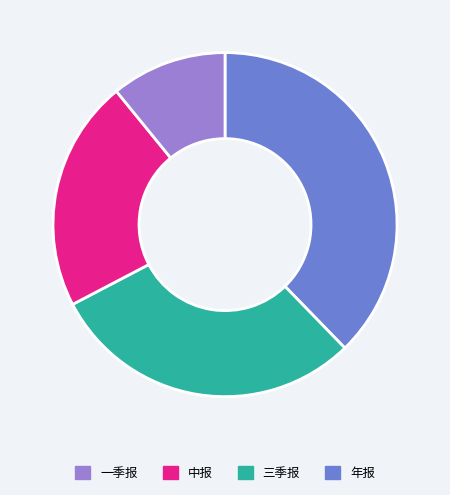

Does any single category account for the majority?

No